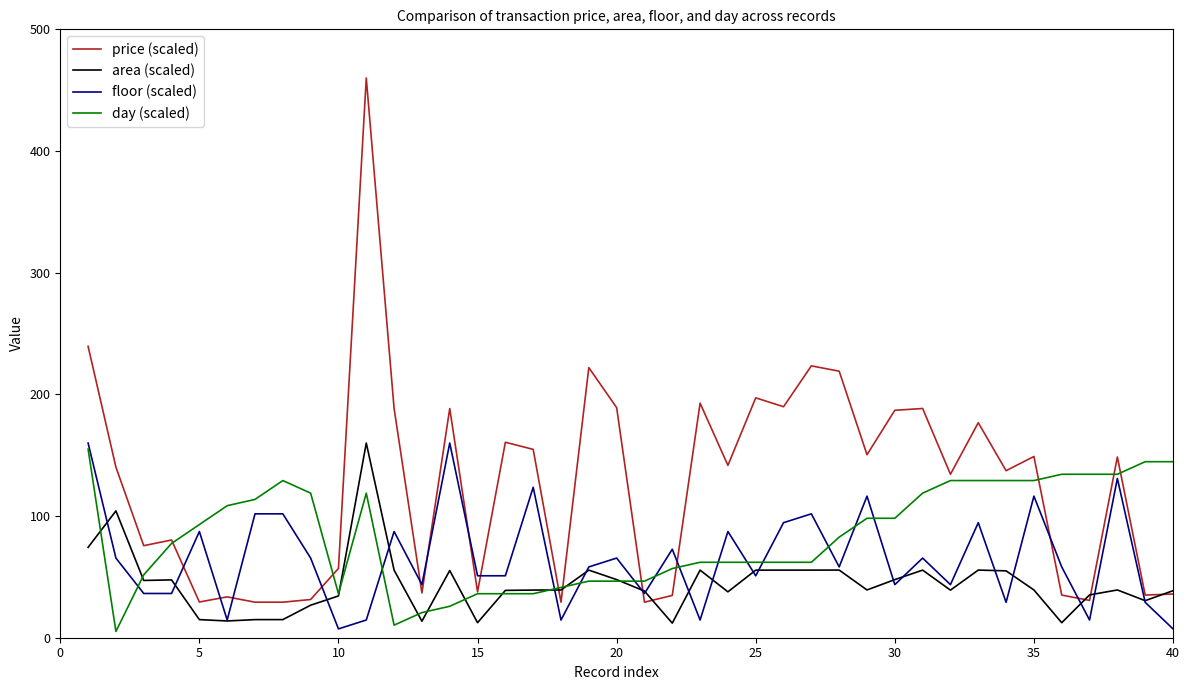

What is the maximum value for floor (scaled)?

160.0